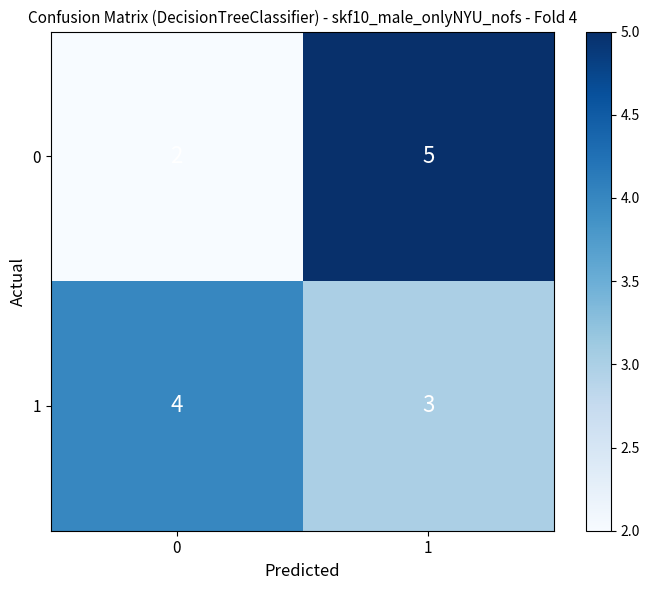

What is the maximum value shown in the chart?

5